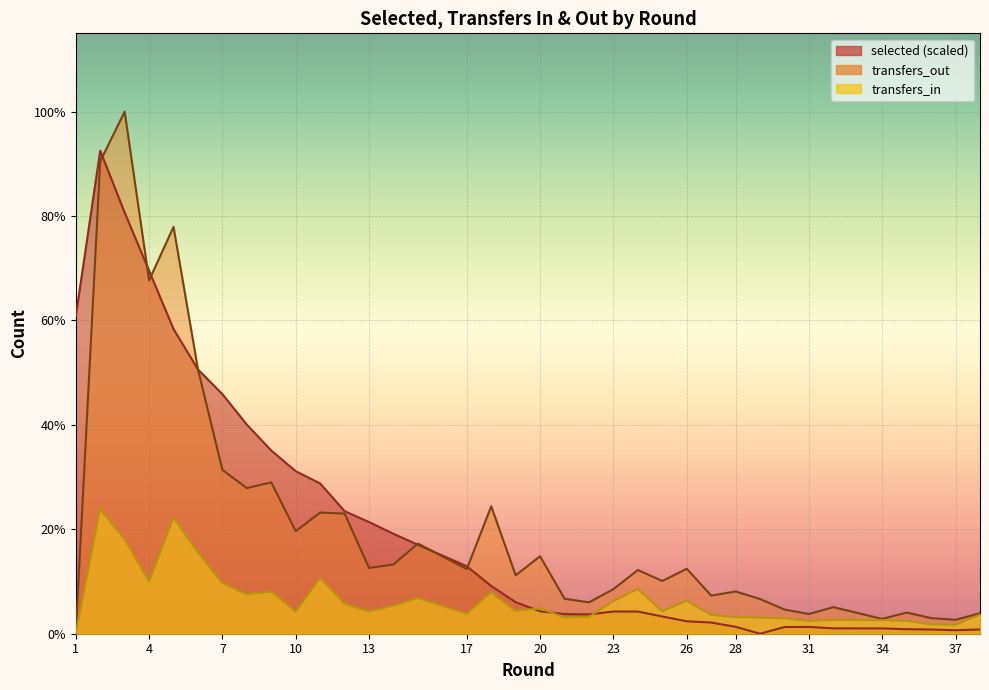

True or false: transfers_in and selected cross at least once.

True